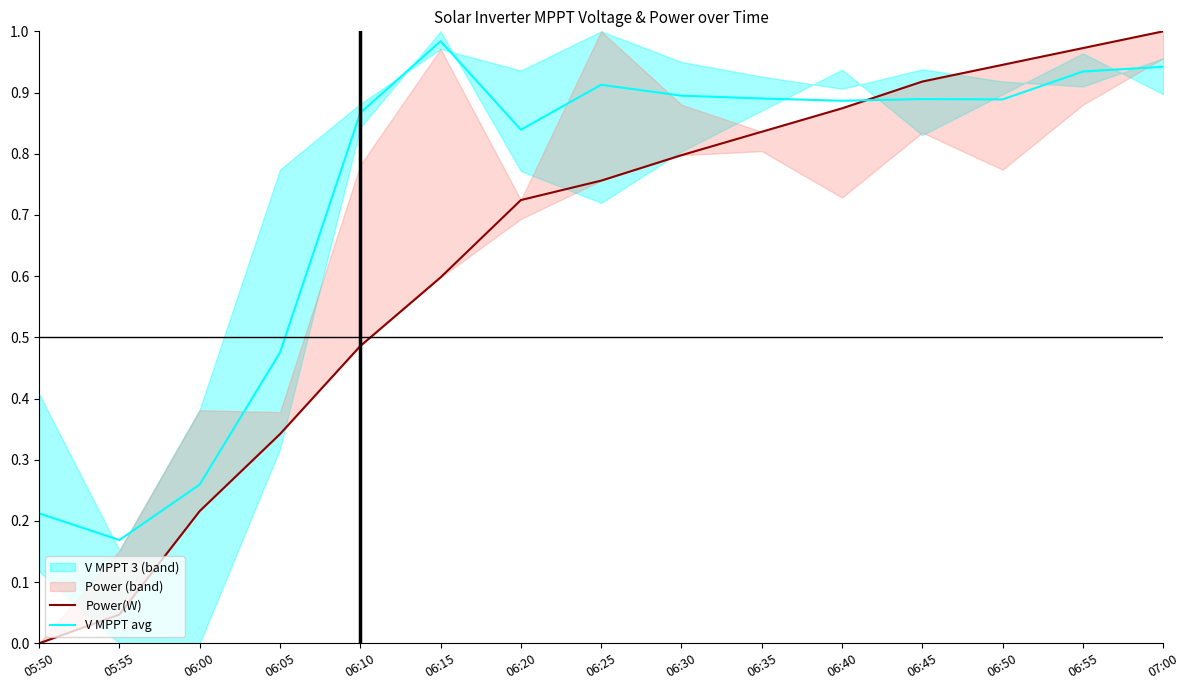

Which has a higher value, 06:30 or 06:50?

06:50